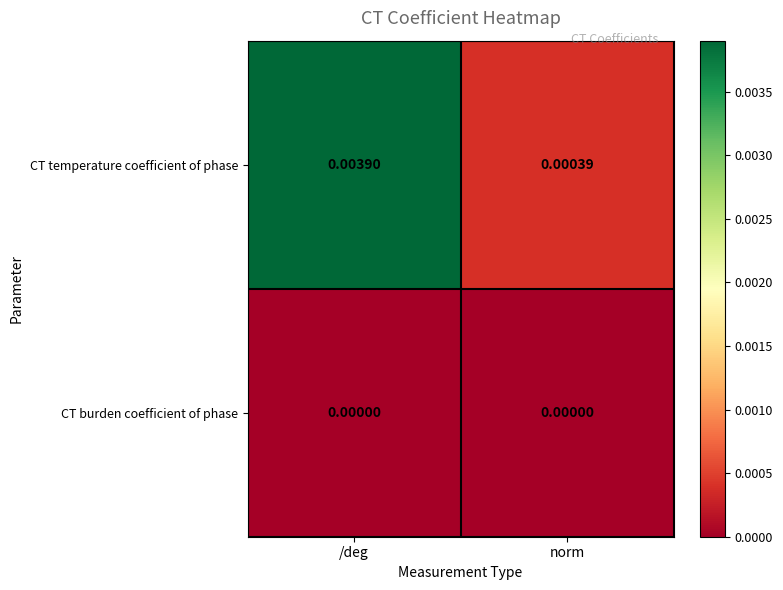

Which series has the widest spread of values?

CT temperature coefficient of phase